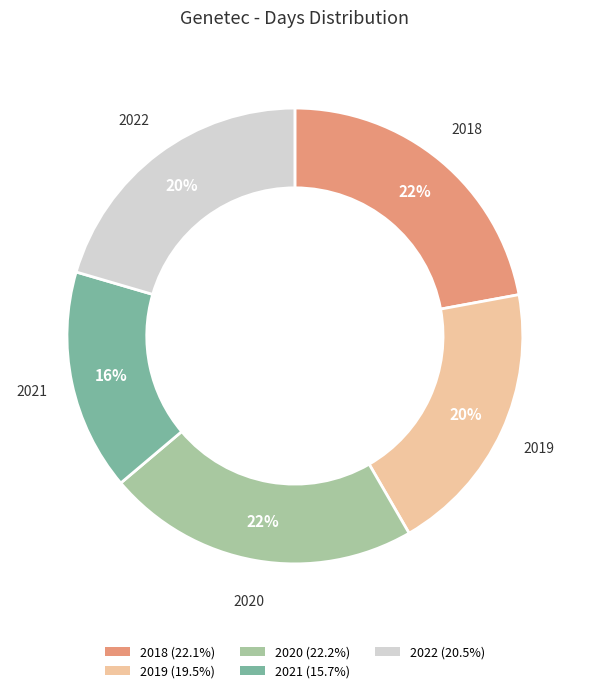

To the nearest percent, what percentage of the pie is 2020?

22%